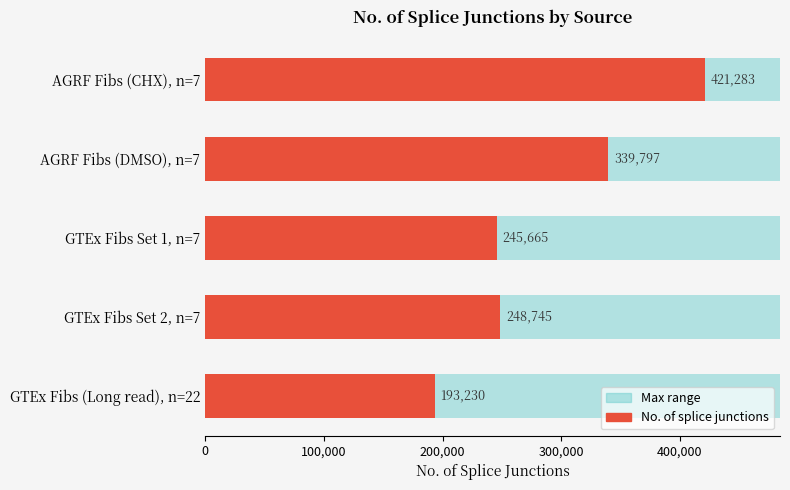

What is the average value?

289744